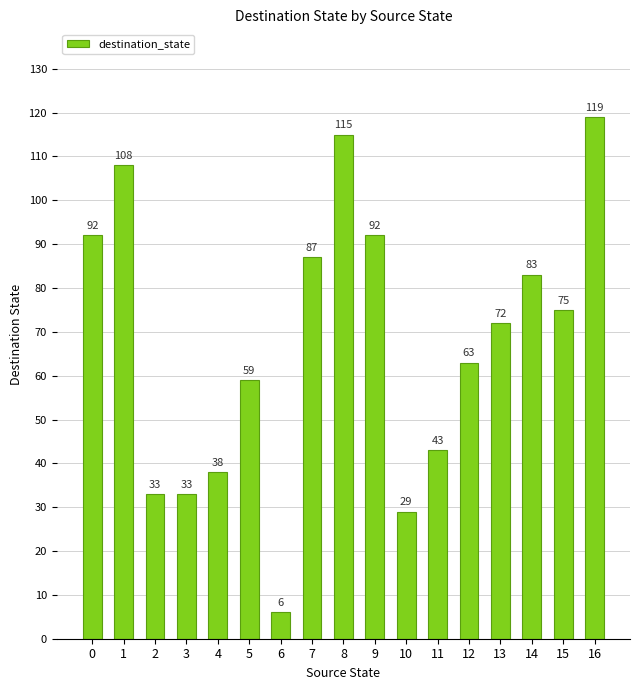

The chart shows a value of 6 at 6. True or false?

True